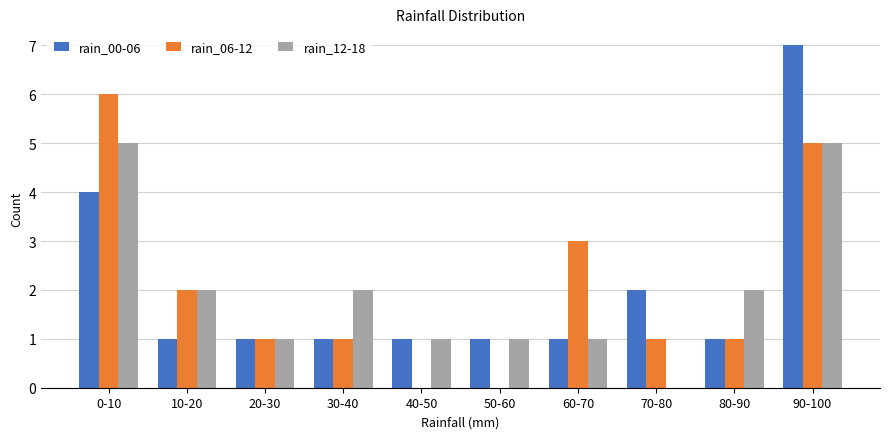

Reading left to right, list all the values displayed in this chart.

rain_00-06: 0-10=4	10-20=1	20-30=1	30-40=1	40-50=1	50-60=1	60-70=1	70-80=2	80-90=1	90-100=7
rain_06-12: 0-10=6	10-20=2	20-30=1	30-40=1	40-50=0	50-60=0	60-70=3	70-80=1	80-90=1	90-100=5
rain_12-18: 0-10=5	10-20=2	20-30=1	30-40=2	40-50=1	50-60=1	60-70=1	70-80=0	80-90=2	90-100=5